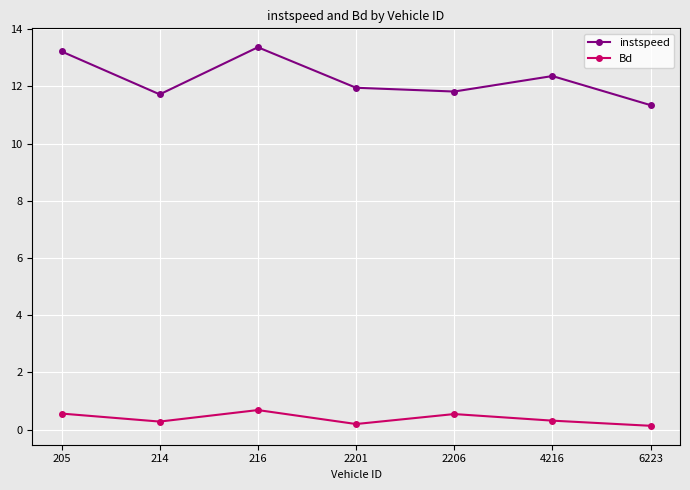

What is the difference between the Bd values at 4216 and 205?

0.2